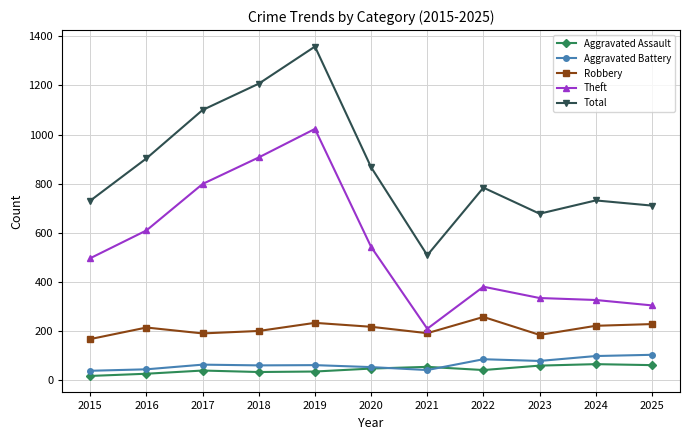

Is it true that Total equals 368 at 2019?

False